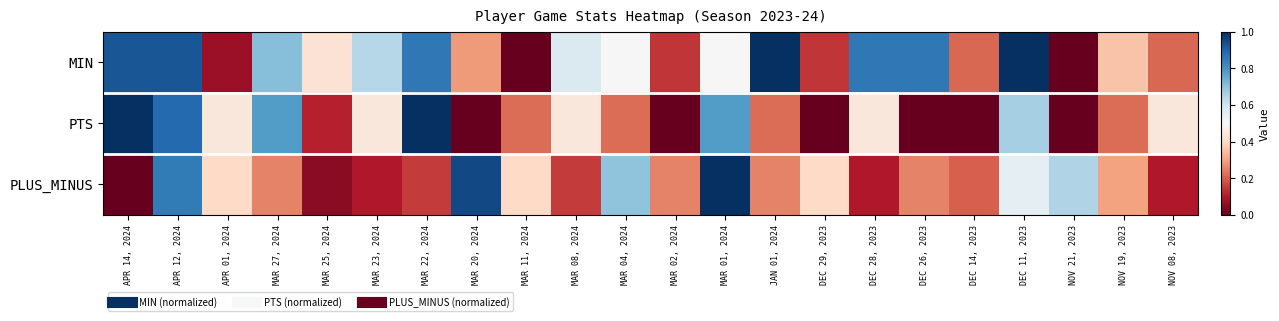

Reading left to right, transcribe all the data shown in this chart.

MIN: APR 14, 2024=0.9	APR 12, 2024=0.9	APR 01, 2024=0.1	MAR 27, 2024=0.7	MAR 25, 2024=0.4	MAR 23, 2024=0.6	MAR 22, 2024=0.9	MAR 20, 2024=0.3	MAR 11, 2024=0.0	MAR 08, 2024=0.6	MAR 04, 2024=0.5	MAR 02, 2024=0.1	MAR 01, 2024=0.5	JAN 01, 2024=1.0	DEC 29, 2023=0.1	DEC 28, 2023=0.9	DEC 26, 2023=0.9	DEC 14, 2023=0.2	DEC 11, 2023=1.0	NOV 21, 2023=0.0	NOV 19, 2023=0.4	NOV 08, 2023=0.2
PTS: APR 14, 2024=1.0	APR 12, 2024=0.9	APR 01, 2024=0.4	MAR 27, 2024=0.8	MAR 25, 2024=0.1	MAR 23, 2024=0.4	MAR 22, 2024=1.0	MAR 20, 2024=0.0	MAR 11, 2024=0.2	MAR 08, 2024=0.4	MAR 04, 2024=0.2	MAR 02, 2024=0.0	MAR 01, 2024=0.8	JAN 01, 2024=0.2	DEC 29, 2023=0.0	DEC 28, 2023=0.4	DEC 26, 2023=0.0	DEC 14, 2023=0.0	DEC 11, 2023=0.7	NOV 21, 2023=0.0	NOV 19, 2023=0.2	NOV 08, 2023=0.4
PLUS_MINUS: APR 14, 2024=0.0	APR 12, 2024=0.8	APR 01, 2024=0.4	MAR 27, 2024=0.2	MAR 25, 2024=0.1	MAR 23, 2024=0.1	MAR 22, 2024=0.1	MAR 20, 2024=0.9	MAR 11, 2024=0.4	MAR 08, 2024=0.1	MAR 04, 2024=0.7	MAR 02, 2024=0.2	MAR 01, 2024=1.0	JAN 01, 2024=0.2	DEC 29, 2023=0.4	DEC 28, 2023=0.1	DEC 26, 2023=0.2	DEC 14, 2023=0.2	DEC 11, 2023=0.6	NOV 21, 2023=0.7	NOV 19, 2023=0.3	NOV 08, 2023=0.1